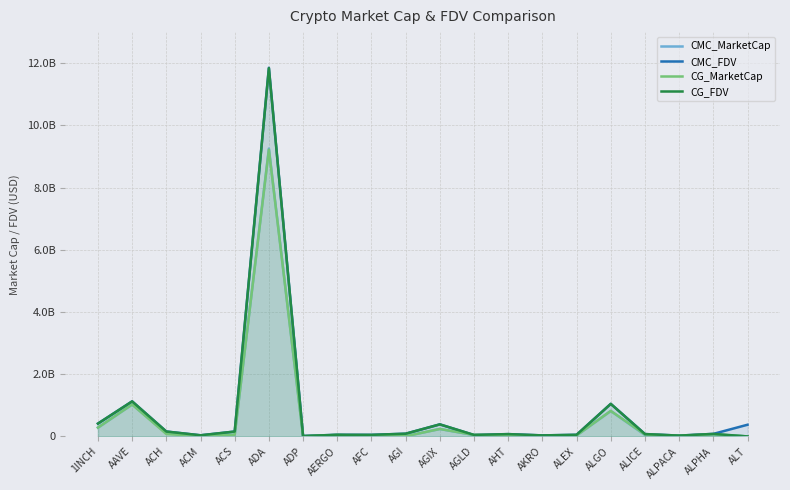

What is the difference between the CG_FDV values at ACS and AGI?

69665875.0